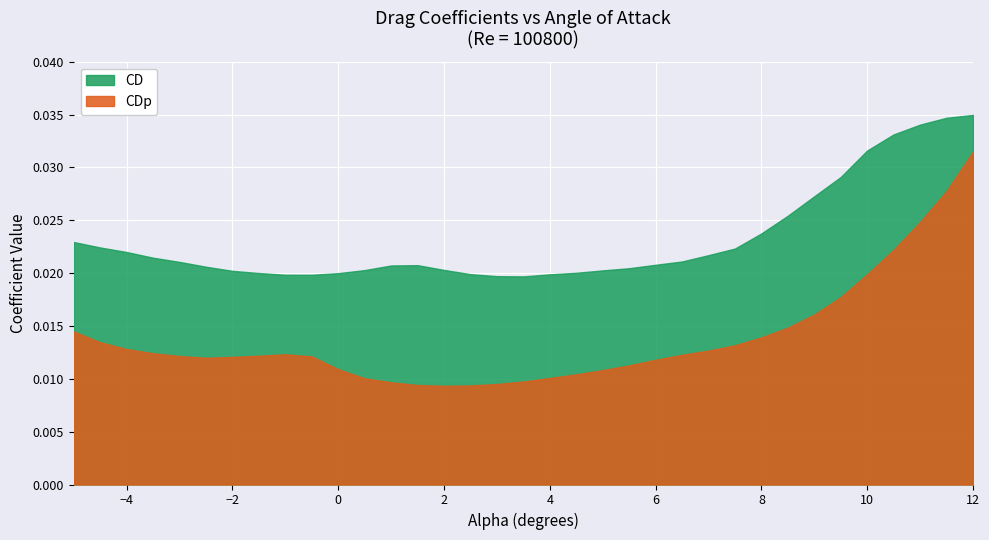

Rank the series by their maximum value, from highest to lowest.

CD, CDp